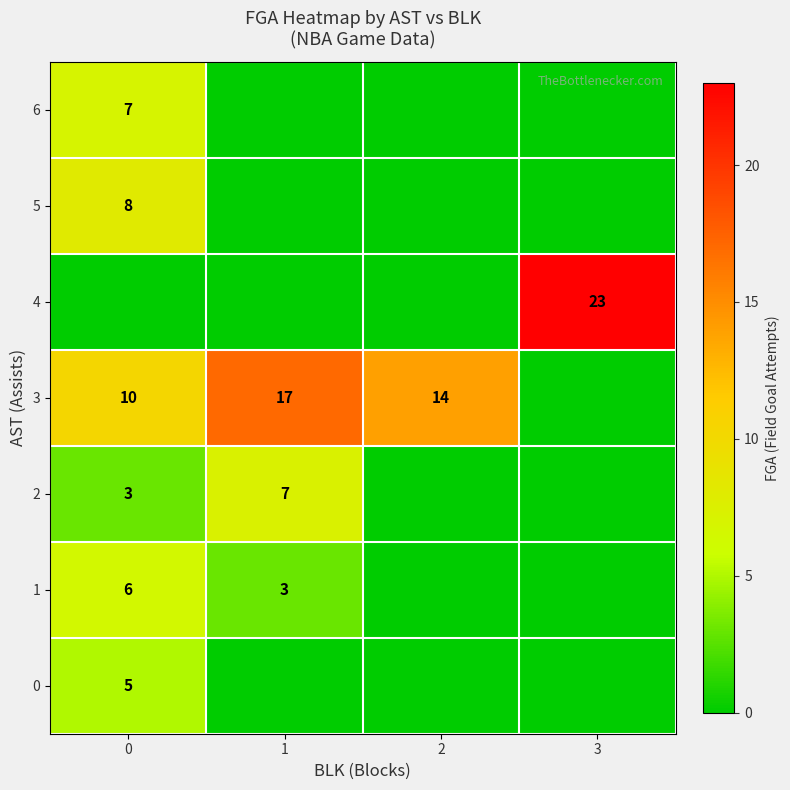

What is the sum of the 1 values at 0 and 1?

9